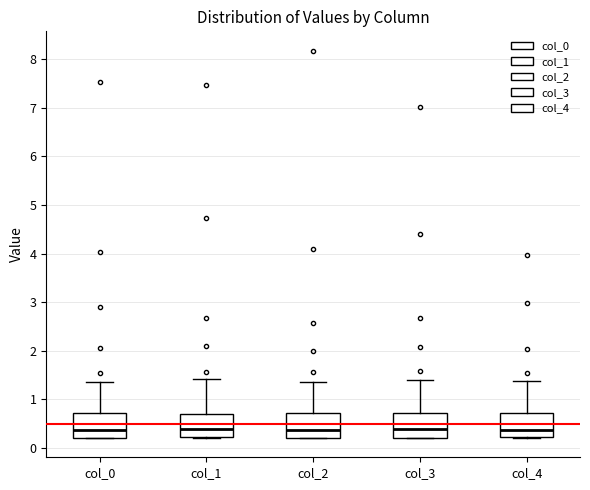

Reading left to right, read every box against the y-axis: the position of its median line, the range the box covers, and the ends of its whiskers. The values are not printed on the chart, so give them approximately, as read against the axis.

col_0: median 0.4, box 0.2 to 0.7, whiskers 0.2 to 1.4
col_1: median 0.4, box 0.2 to 0.7, whiskers 0.2 to 1.4
col_2: median 0.4, box 0.2 to 0.7, whiskers 0.2 to 1.4
col_3: median 0.4, box 0.2 to 0.7, whiskers 0.2 to 1.4
col_4: median 0.4, box 0.2 to 0.7, whiskers 0.2 to 1.4